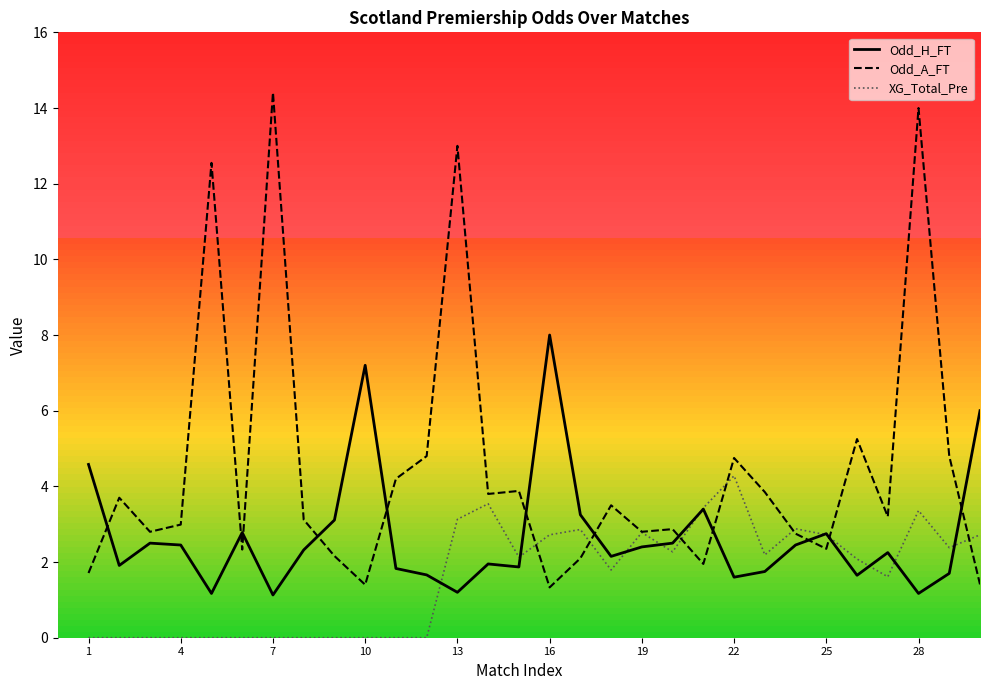

Count the number of data series in this chart.

3